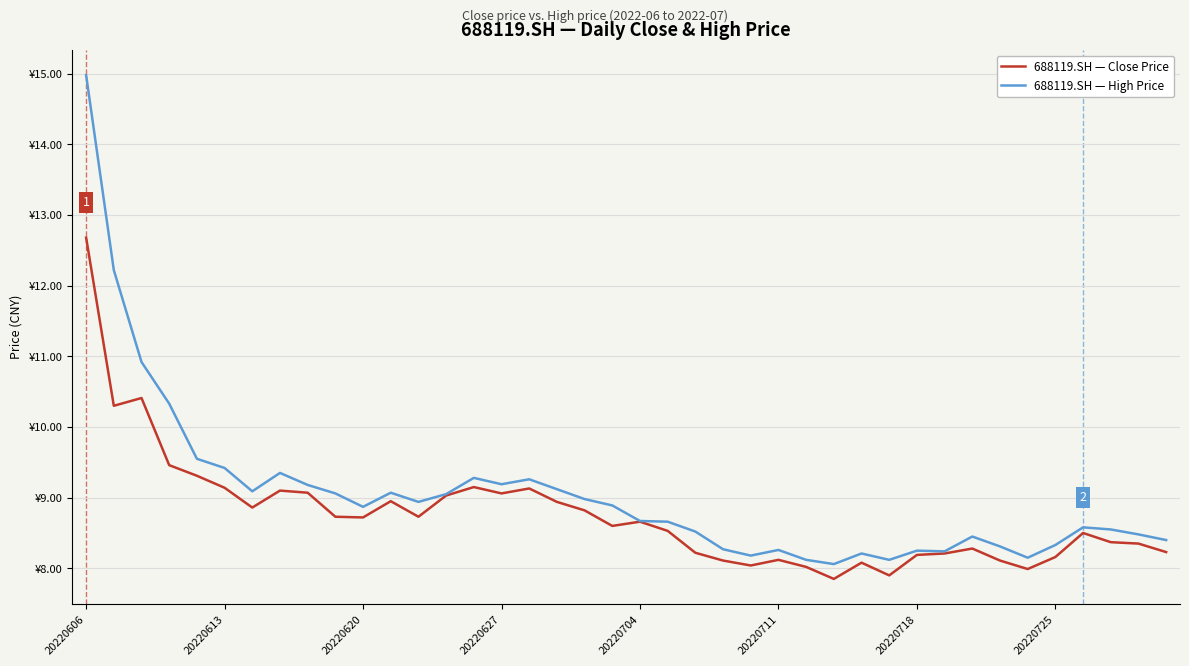

Which category has the lowest value across all series?

27